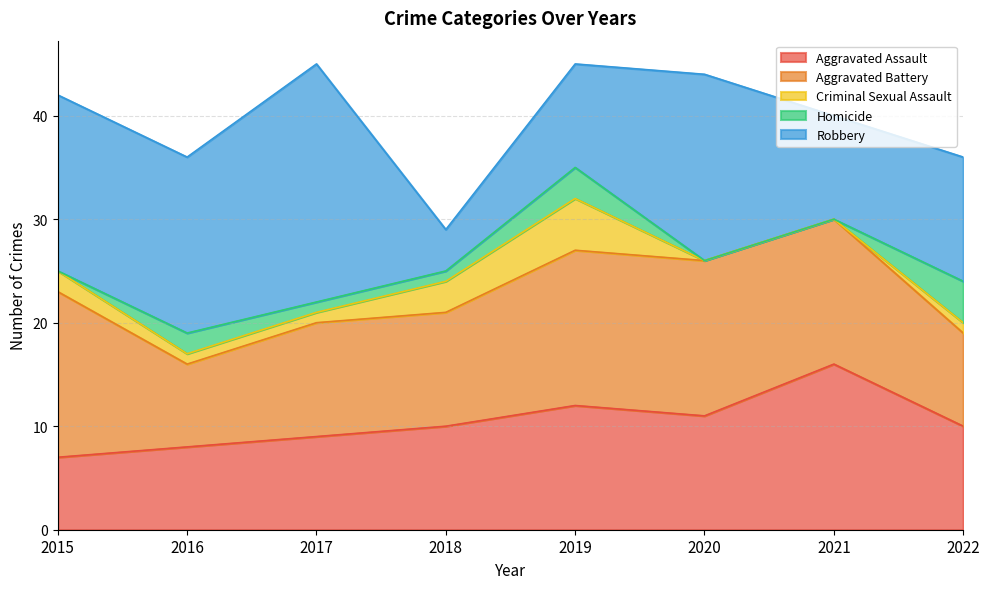

True or false: Robbery has more than 0 interior local peaks.

True